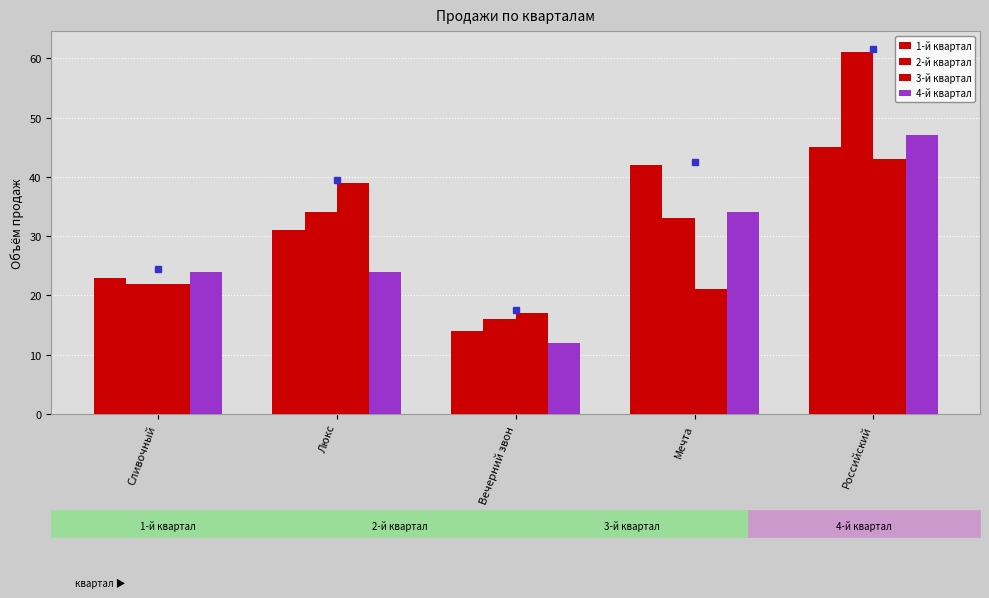

At which label does 2-й квартал reach its minimum?

Вечерний звон